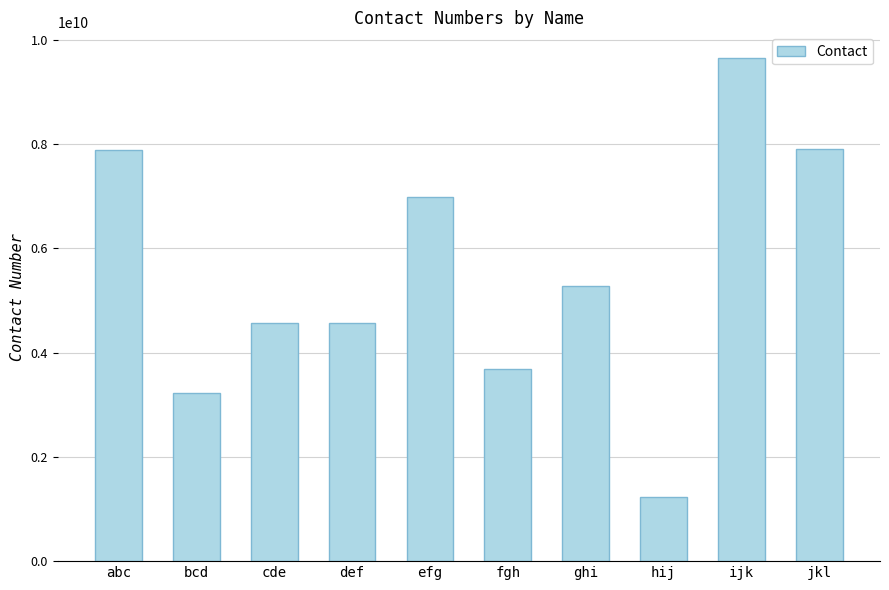

What is the average value?

5497501237